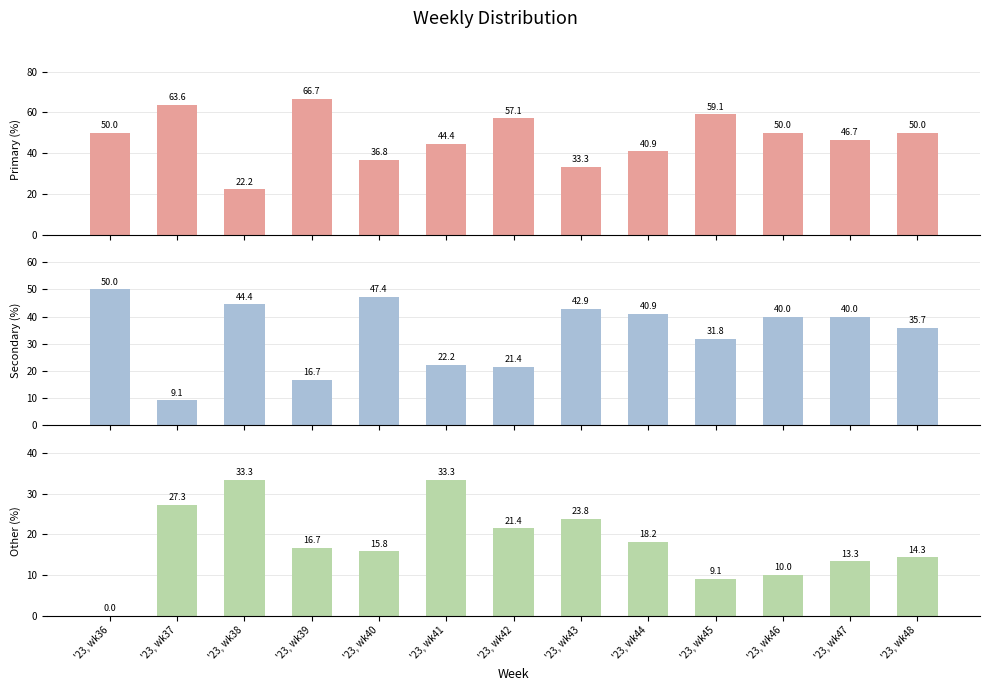

What is the minimum value for PRIMARY?

22.2